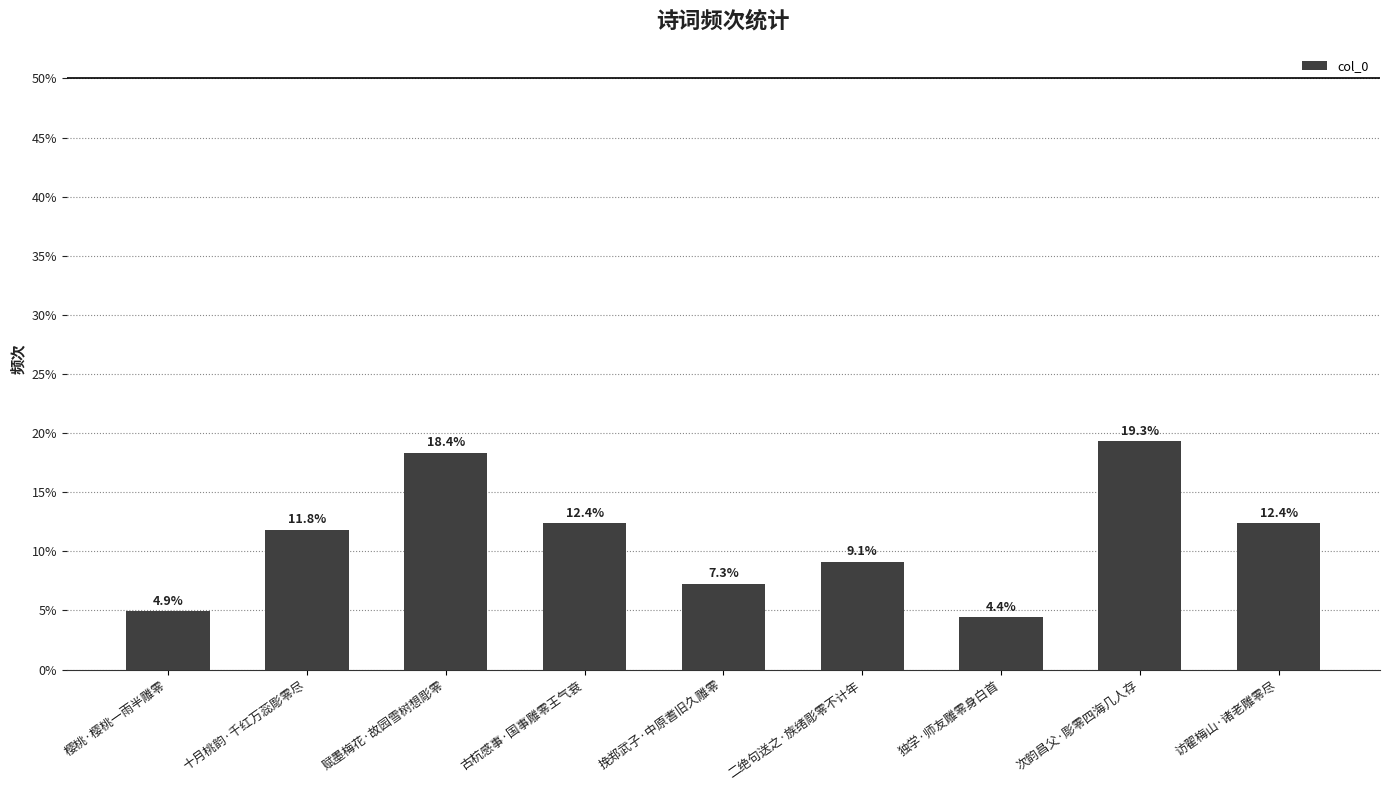

Does the chart contain stacked bars?

No